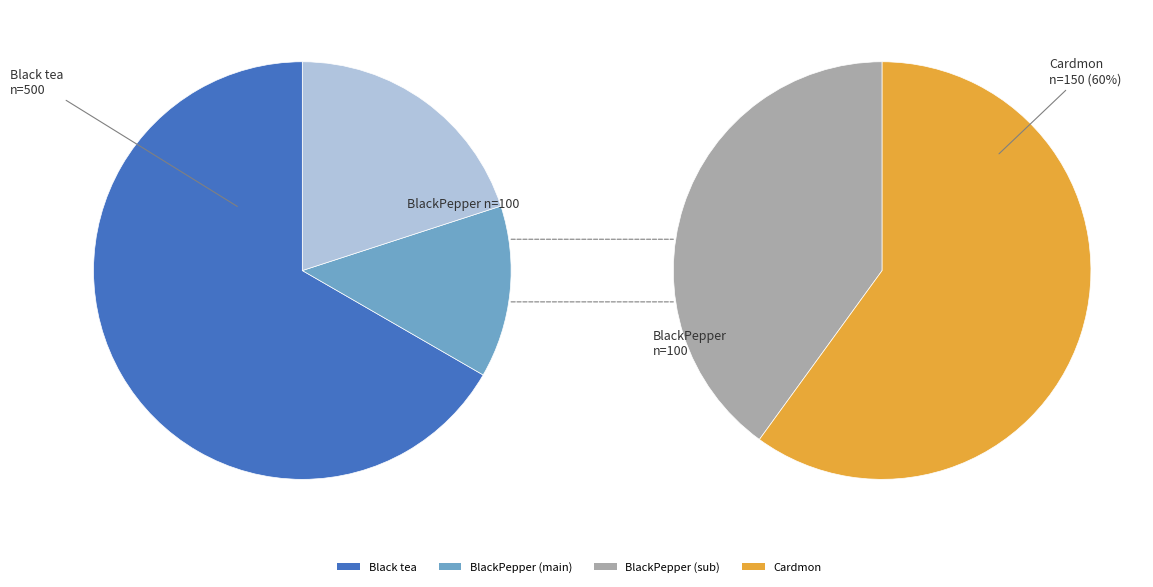

Does Black tea account for over 50% of the chart?

Yes